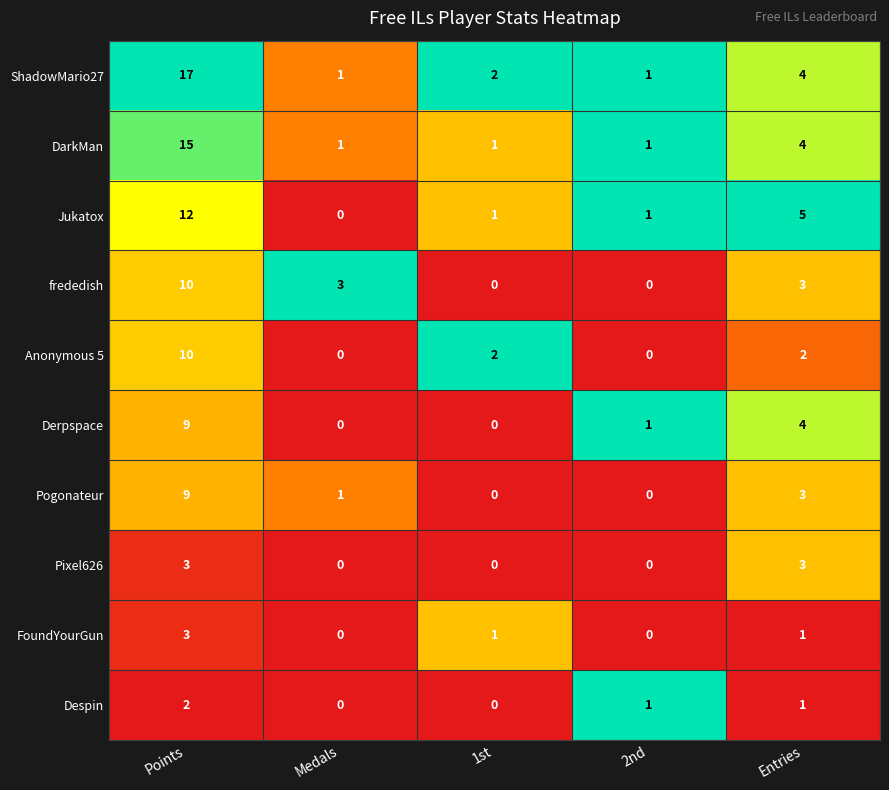

The Pixel626 series shows -2 at 1st. True or false?

False